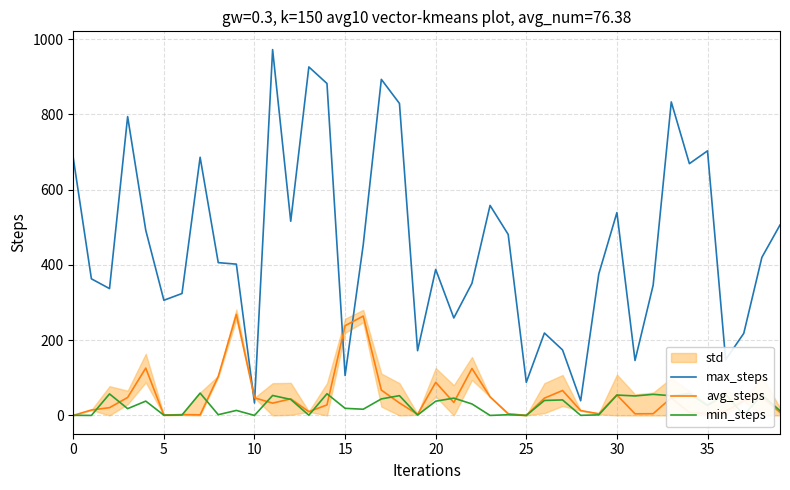

The min_steps series shows 0.4 at 19. True or false?

False